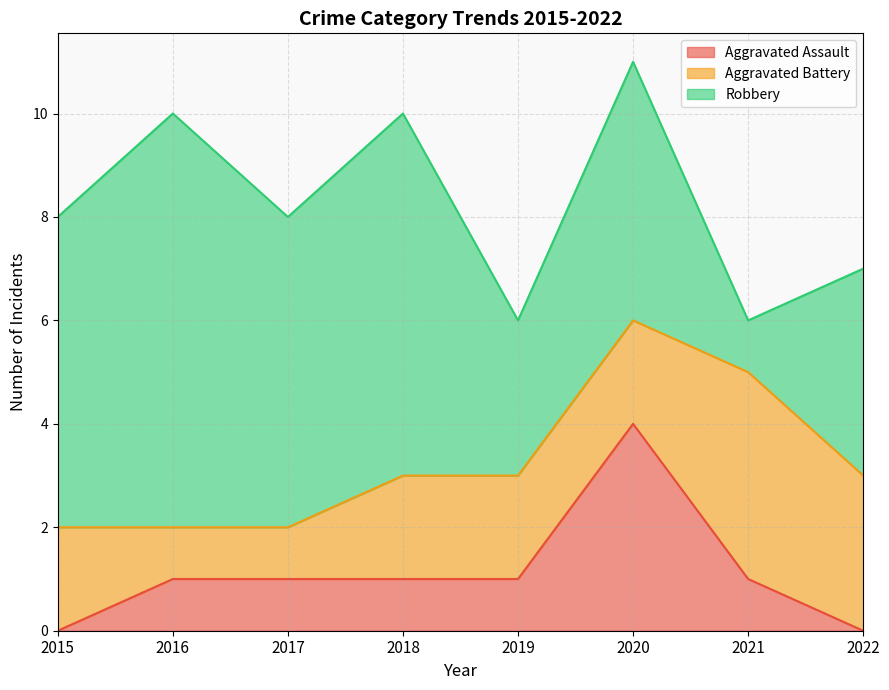

The Aggravated Assault series shows 5 at 2020. True or false?

False